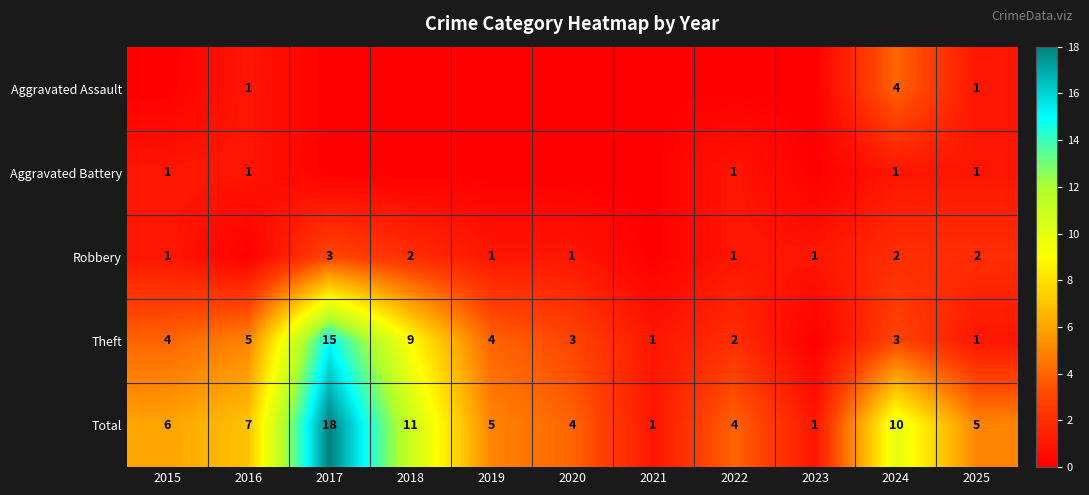

The value of Aggravated Assault at 2016 is 1. True or false?

True